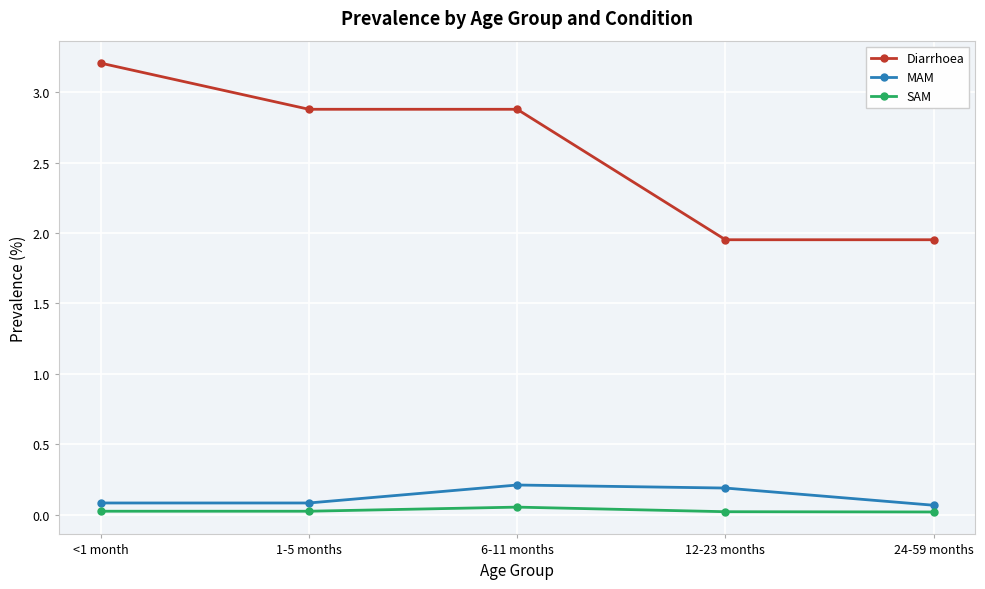

What is the label of the 2nd point from the left?

1-5 months